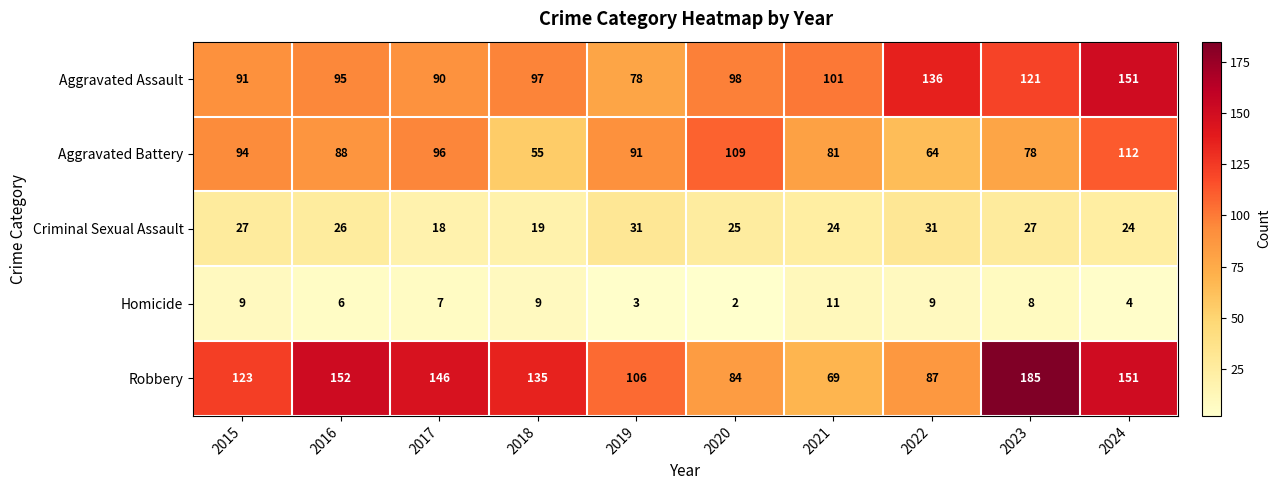

What is the difference between the highest and lowest values at 2024?

147